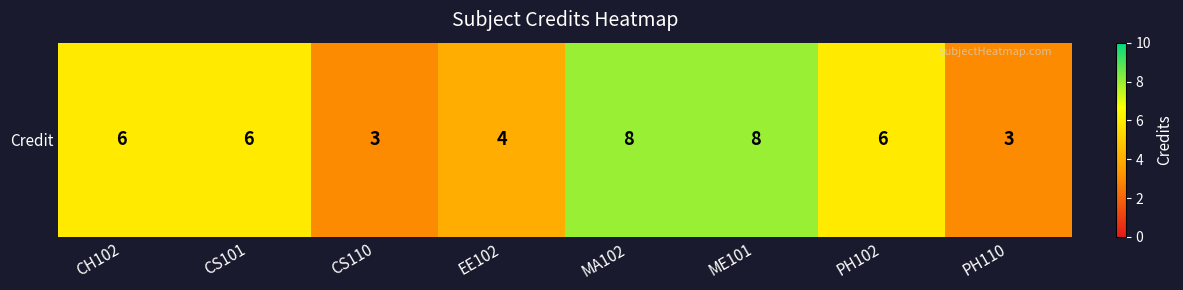

At which label does the data first exceed 6?

MA102